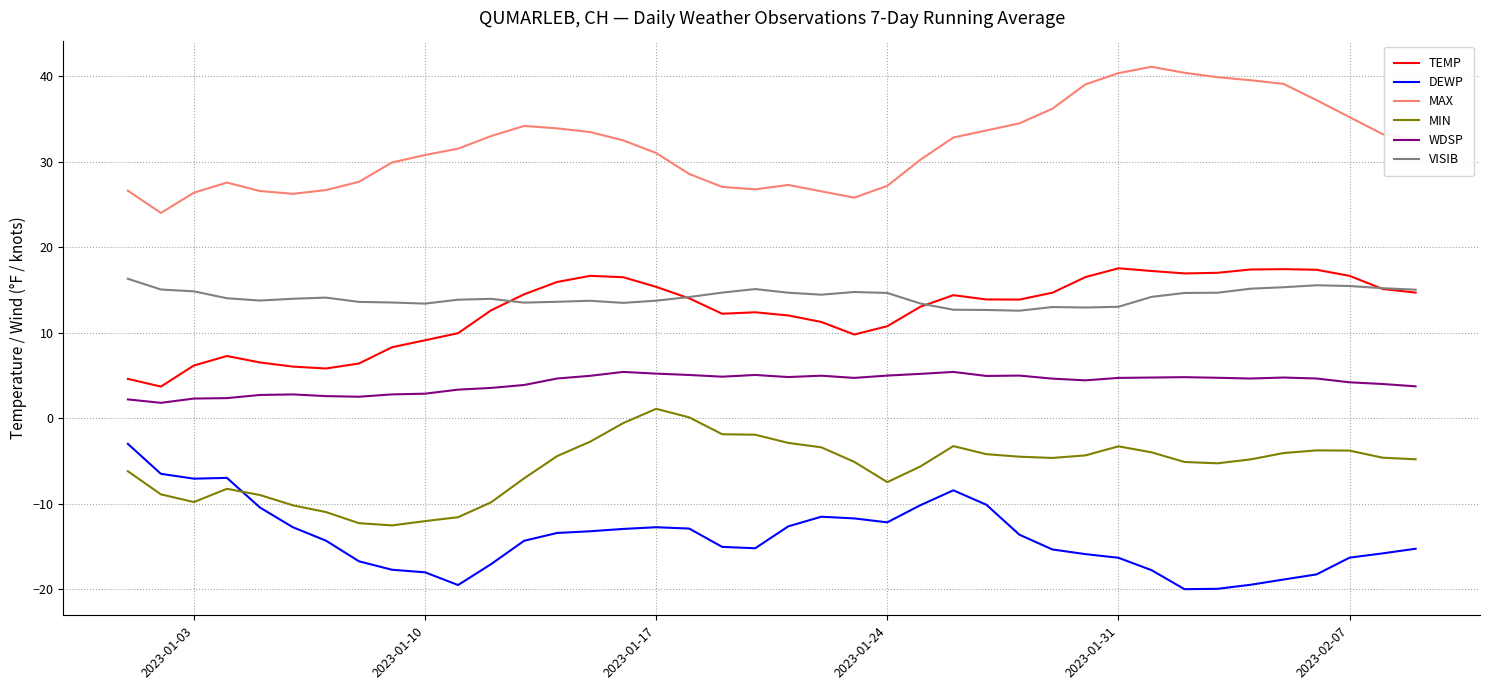

Which series has the largest total across all categories?

MAX